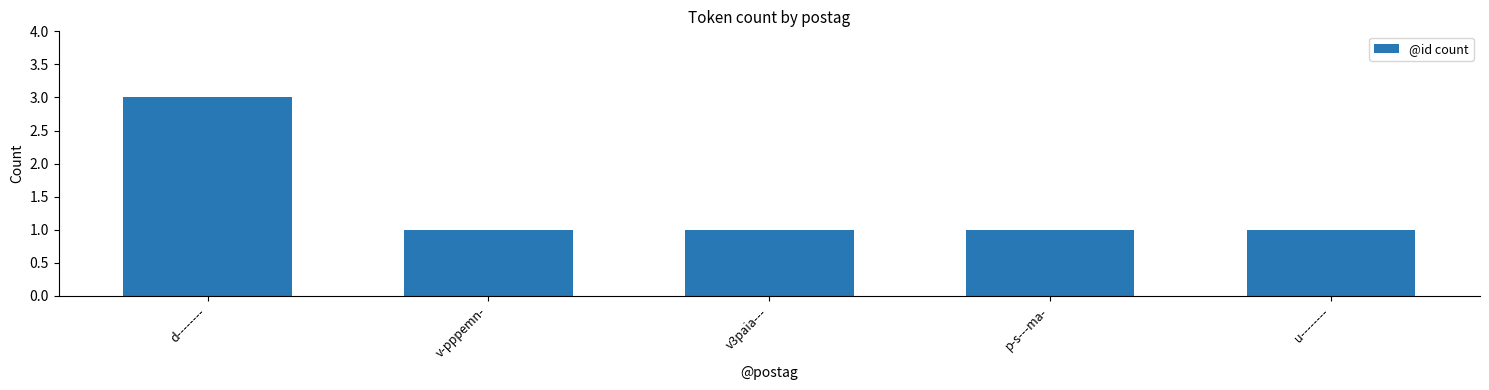

What is the sum of all values?

7